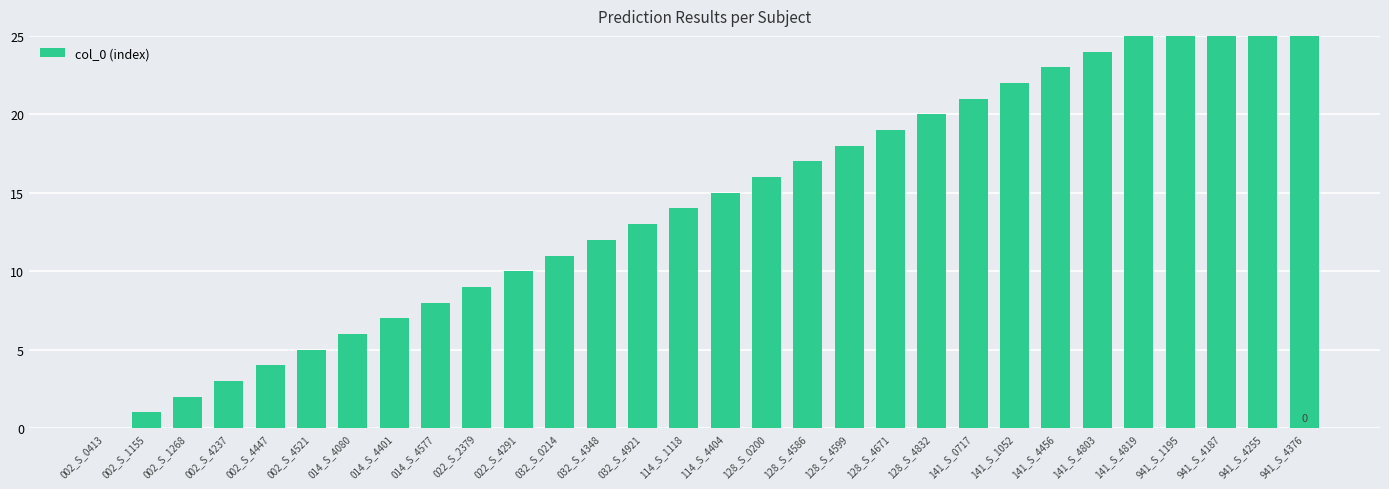

What is the difference between the values at 032_S_4348 and 002_S_1268?

10